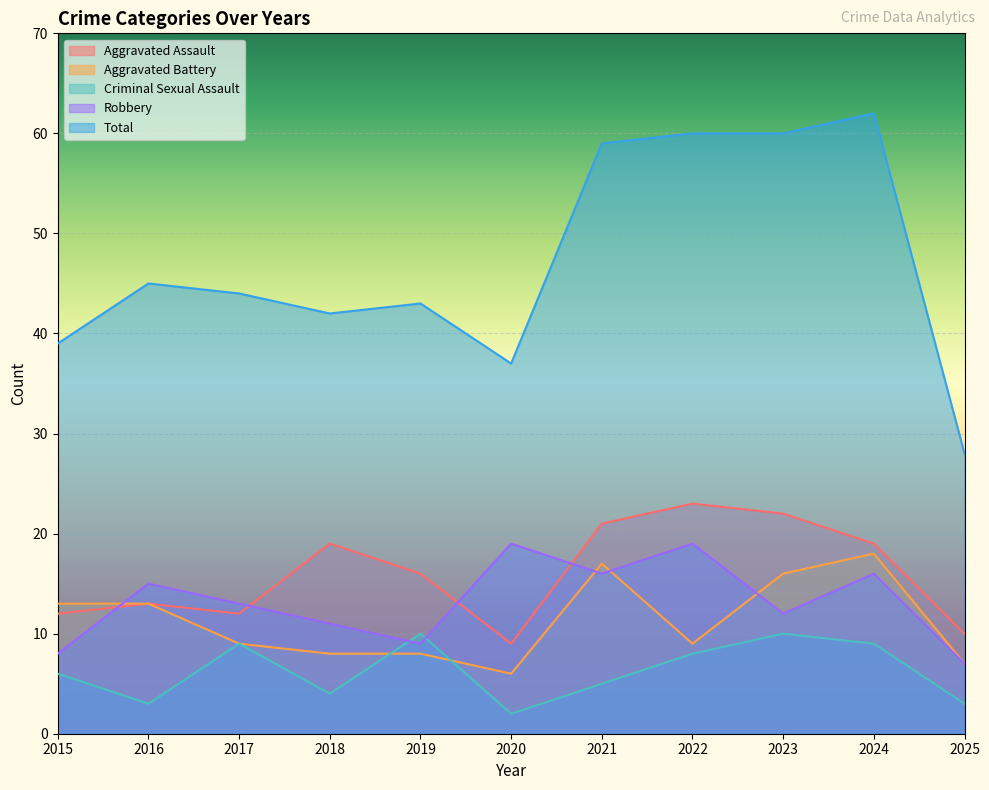

True or false: Total and Robbery cross at least once.

False